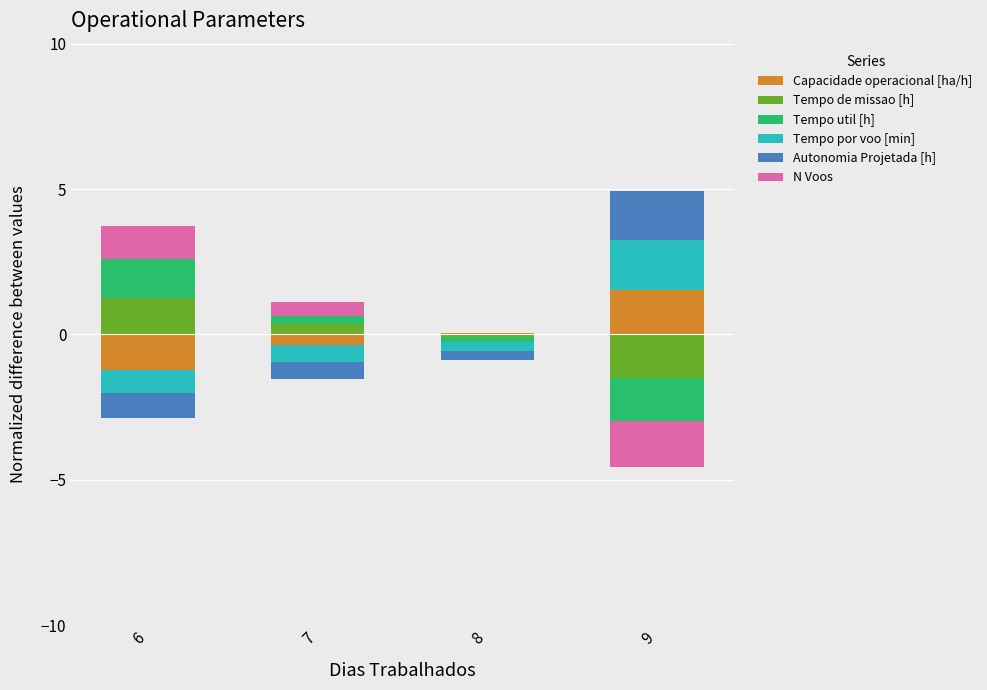

True or false: Tempo por voo [min] has a value of 2.9 at 9.

False